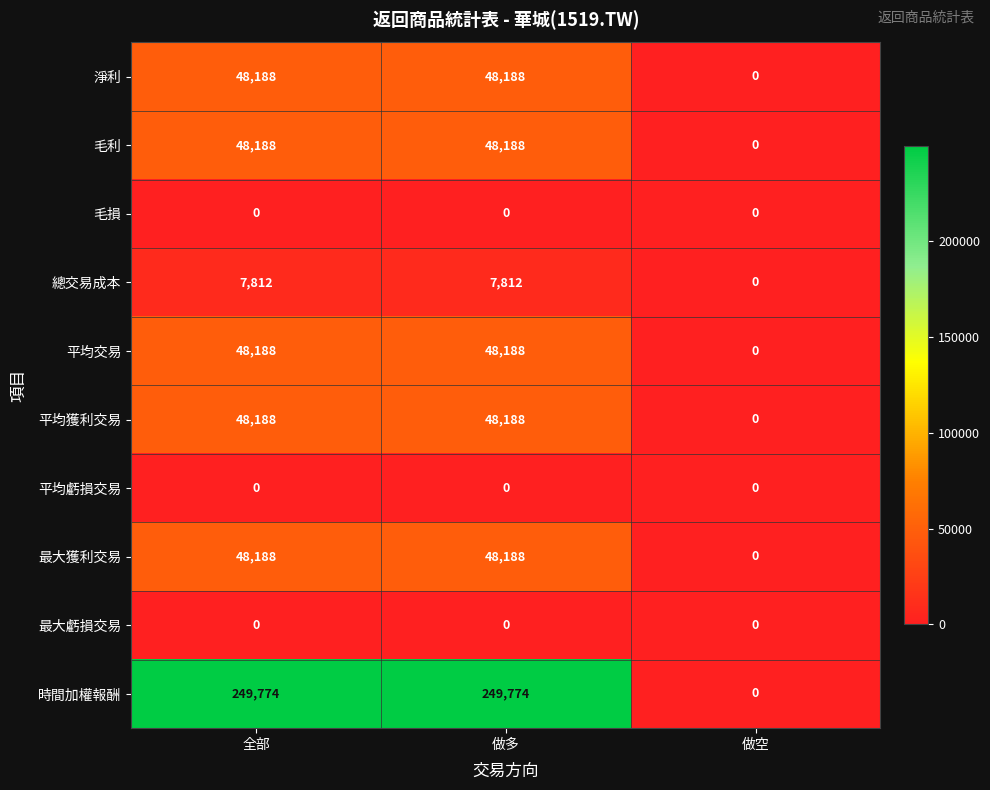

True or false: 淨利 has a value of 83624 at 全部.

False